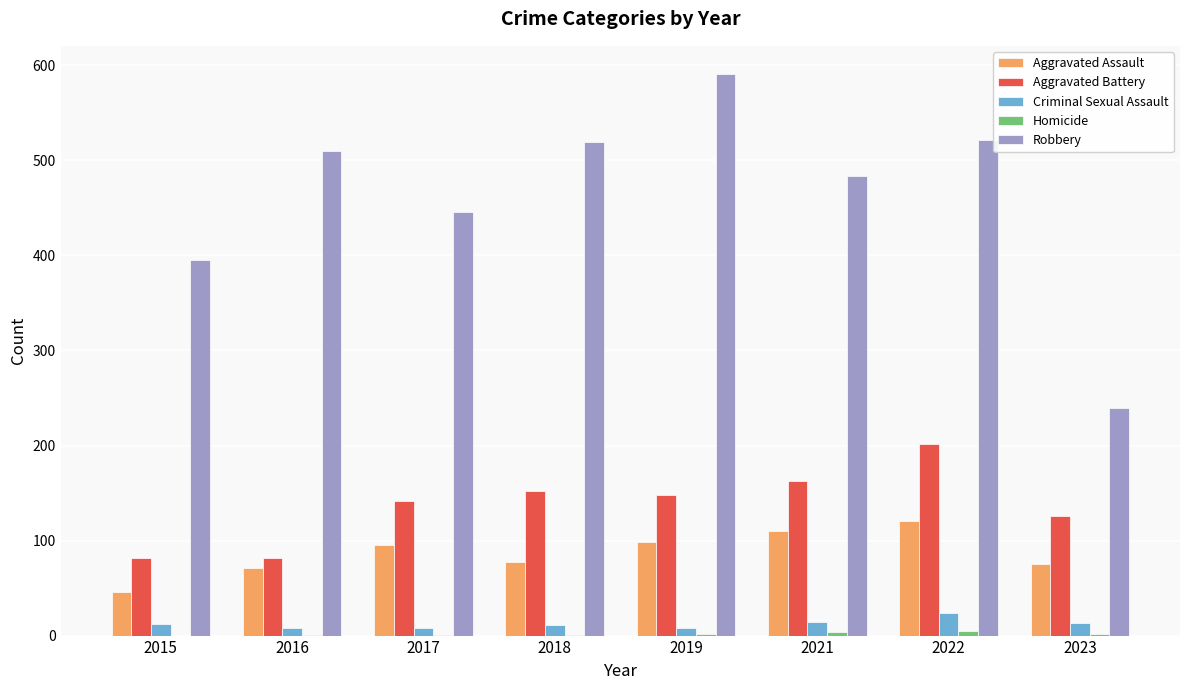

At which category does the chart reach its peak across all series?

2019